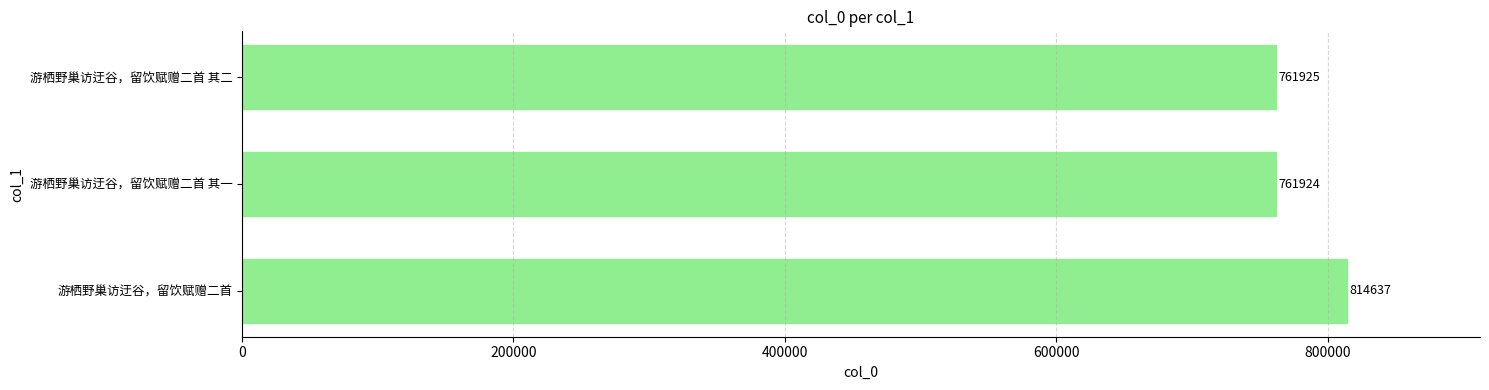

Read the value at 游栖野巢访迂谷，留饮赋赠二首 其一, to the nearest 50.

761900